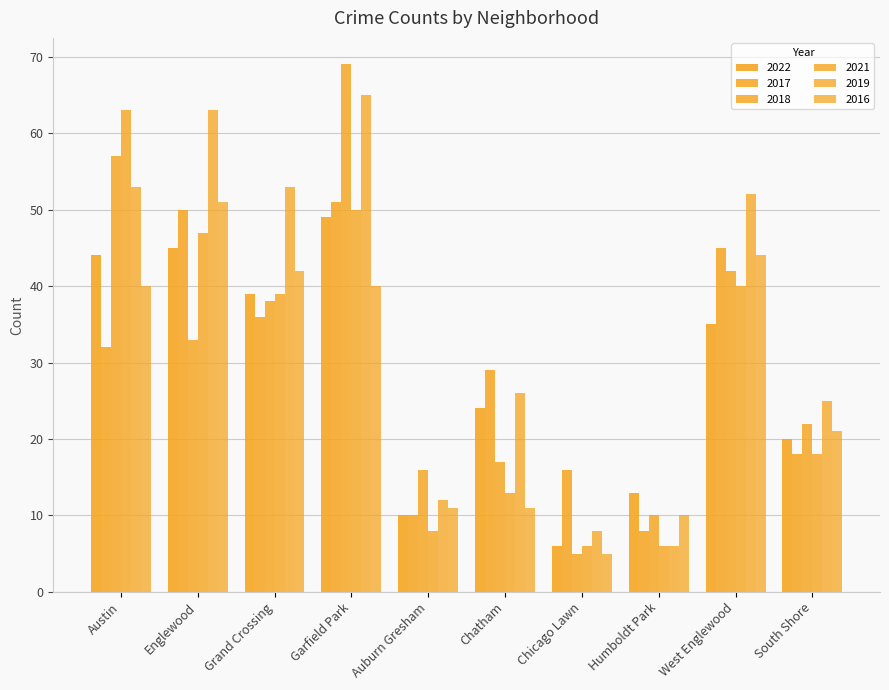

What position from the left is Auburn Gresham?

5